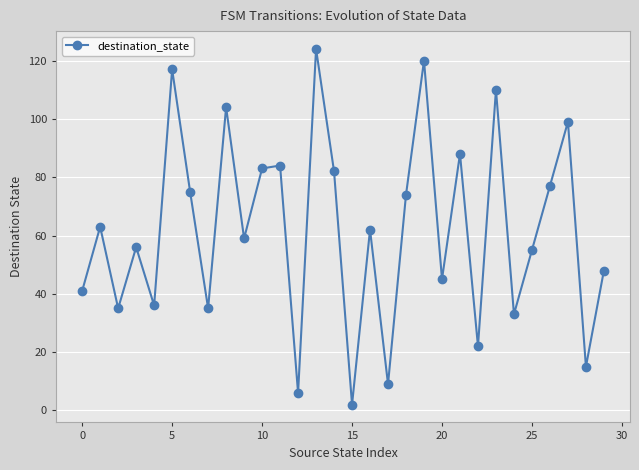

What is the average value?

62